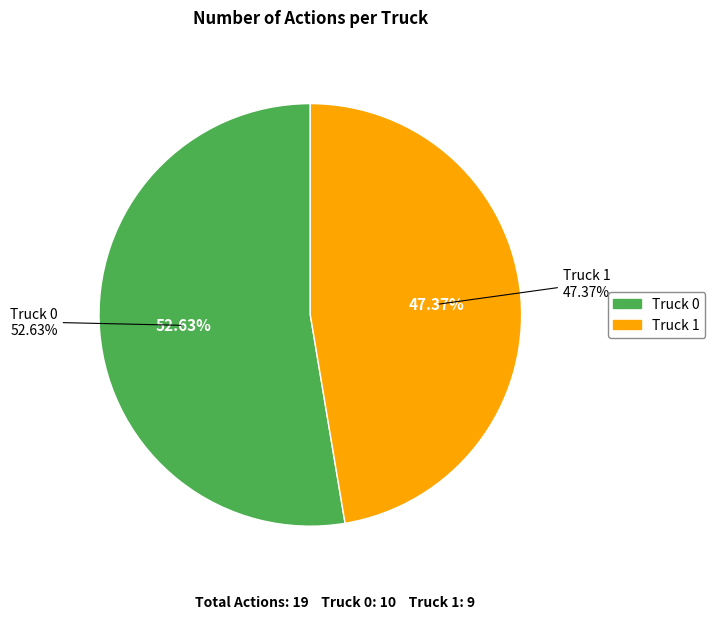

Rank the categories by value from highest to lowest.

Truck 0, Truck 1